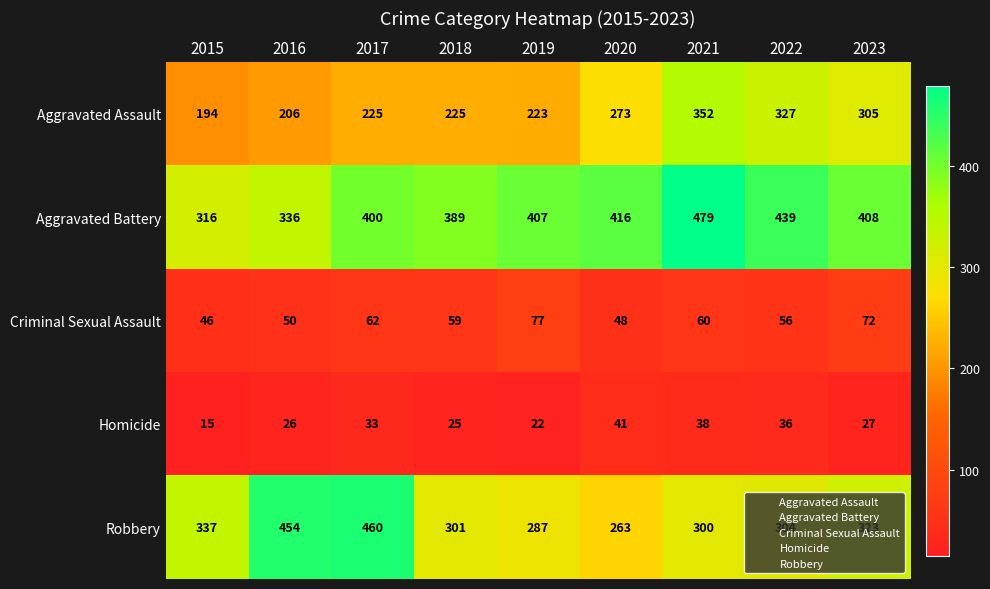

What is the sum of the Aggravated Battery values at 2015 and 2021?

795